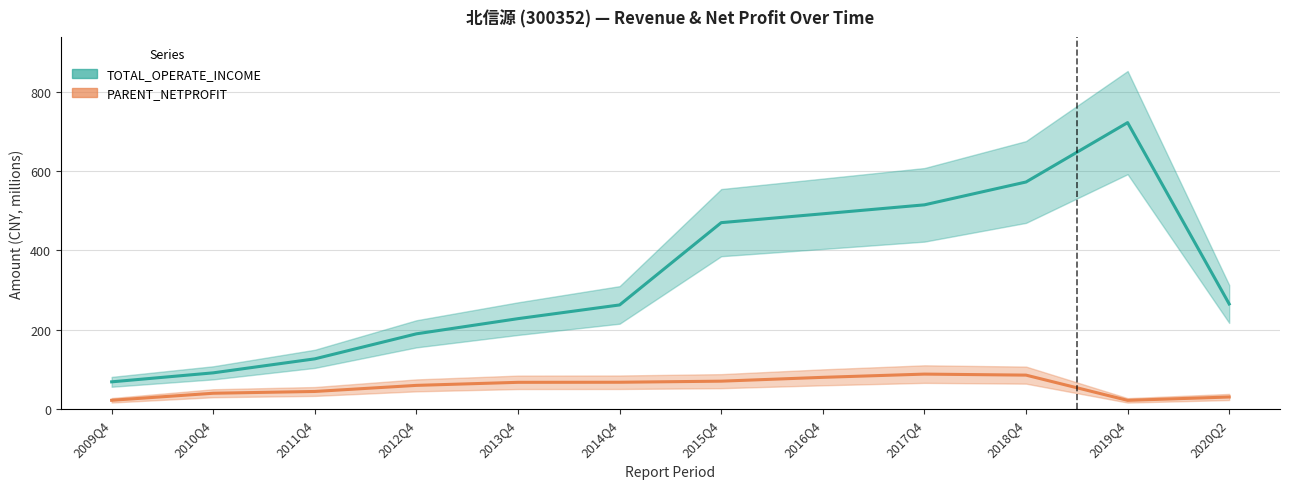

What is the difference between the highest and lowest values at 2013Q4?

160.4